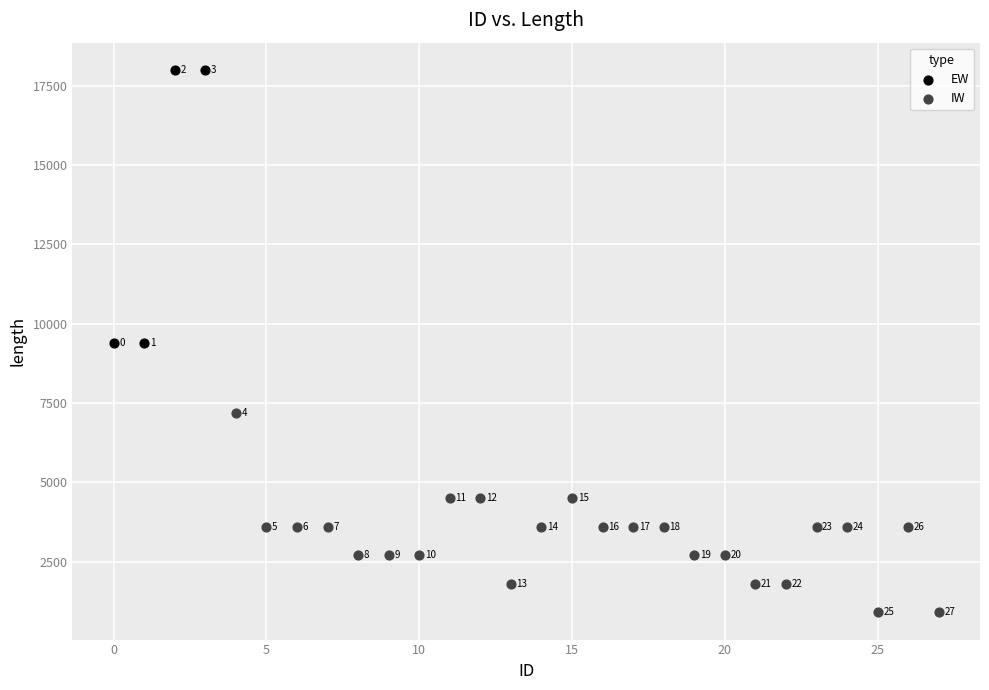

Which series has the largest Y range (max minus min)?

EW